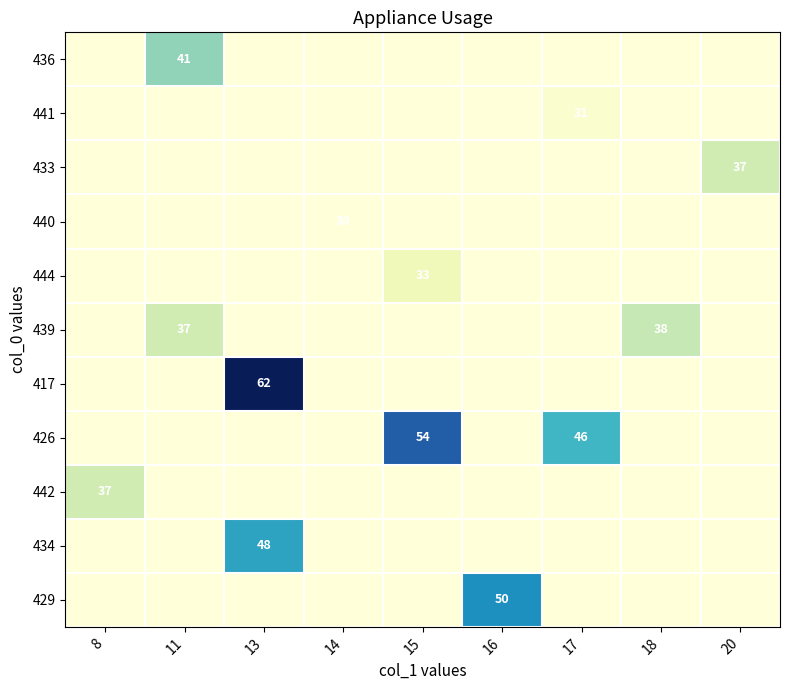

True or false: 439 has a value of 10 at 11.

False